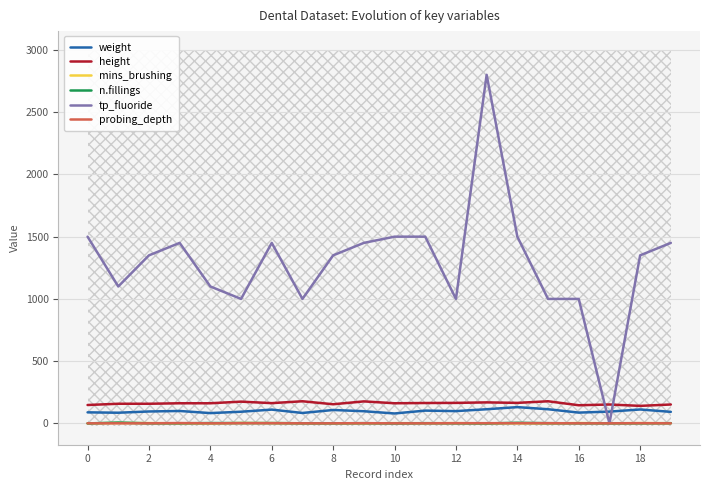

Reading right to left, list all the values displayed in this chart.

weight: 93.0	112.0	95.0	87.0	114.0	131.0	114.0	99.0	103.0	80.0	98.0	108.0	84.0	111.0	94.0	83.0	100.0	96.0	86.0	89.0
height: 152.0	141.0	152.0	146.0	178.0	165.0	169.0	165.0	164.0	162.0	177.0	154.0	178.0	163.0	175.0	162.0	162.0	158.0	158.0	148.0
mins_brushing: 1.8	2.4	1.3	3.0	0.1	0.9	0.8	2.2	1.6	2.2	0.7	0.8	1.4	2.3	3.3	0.0	1.0	2.6	3.2	0.6
n.fillings: 2.0	1.0	1.0	1.0	2.0	5.0	0.0	1.0	2.0	0.0	2.0	1.0	1.0	3.0	3.0	3.0	1.0	1.0	7.0	0.0
tp_fluoride: 1450.0	1350.0	0.0	1000.0	1000.0	1500.0	2800.0	1000.0	1500.0	1500.0	1450.0	1350.0	1000.0	1450.0	1000.0	1100.0	1450.0	1350.0	1100.0	1500.0
probing_depth: 1.0	2.0	1.0	1.0	2.0	2.0	2.0	2.0	1.0	1.0	2.0	1.0	1.0	2.0	2.0	1.0	3.0	1.0	1.0	1.0